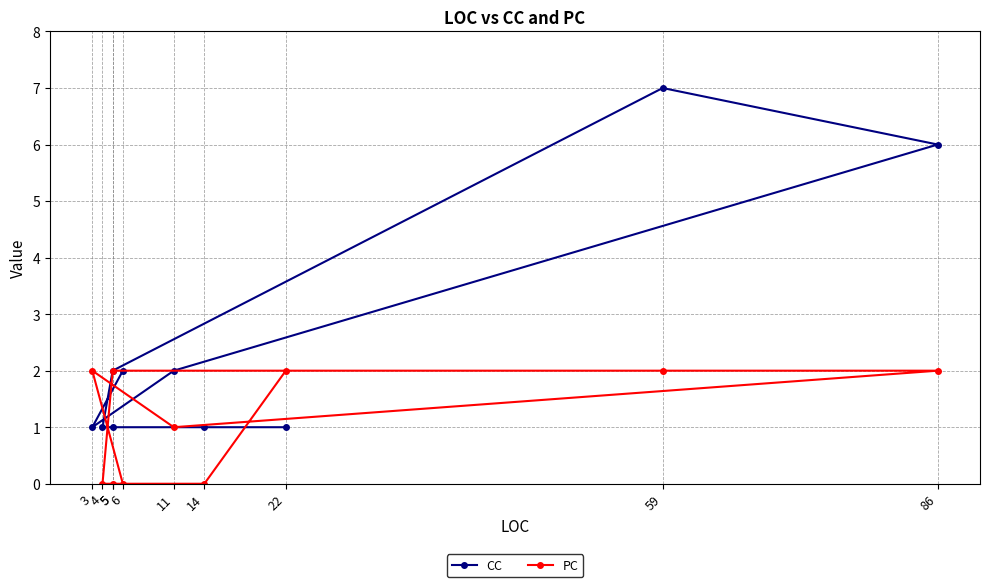

How many intersections are there between PC and CC?

3